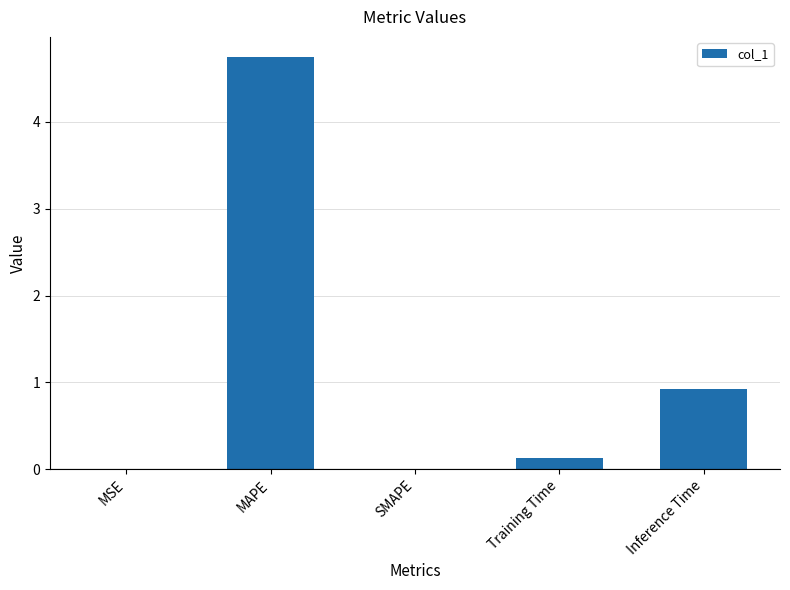

Is it true that the value at SMAPE is -1.5?

False